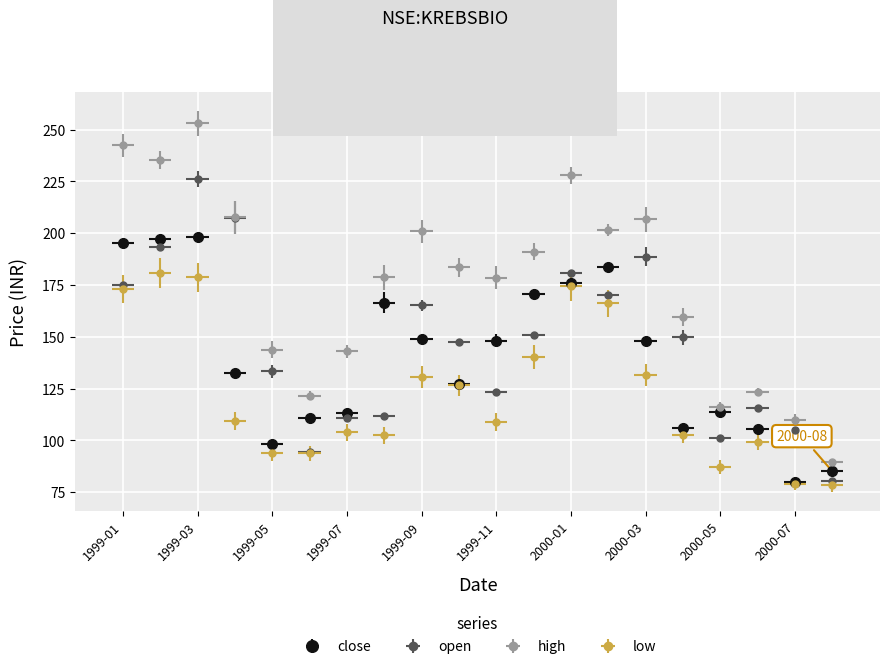

How many interior local peaks does the open series have?

5